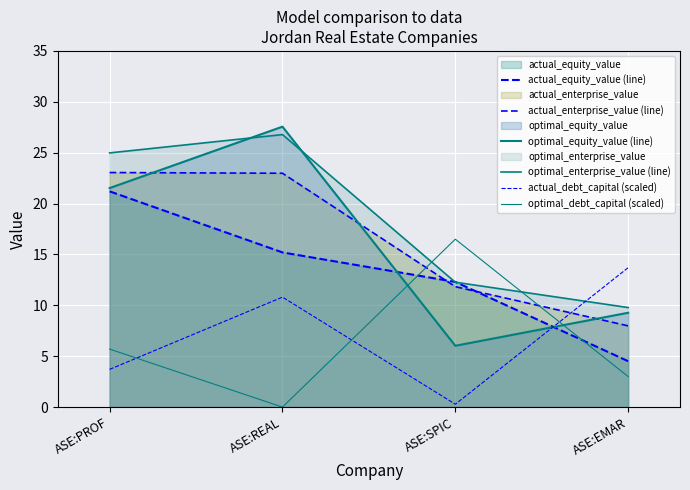

What is the difference between the second highest and minimum values in the actual_enterprise_value (line) series?

15.0